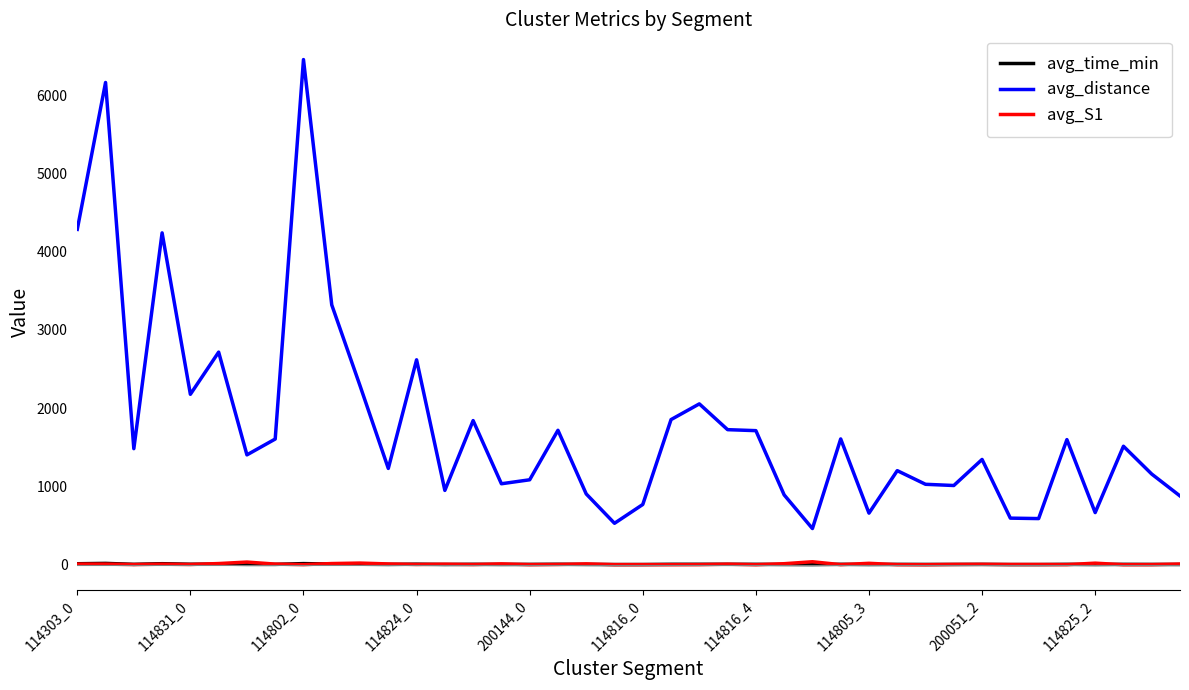

What is the maximum value shown in the chart?

6453.9